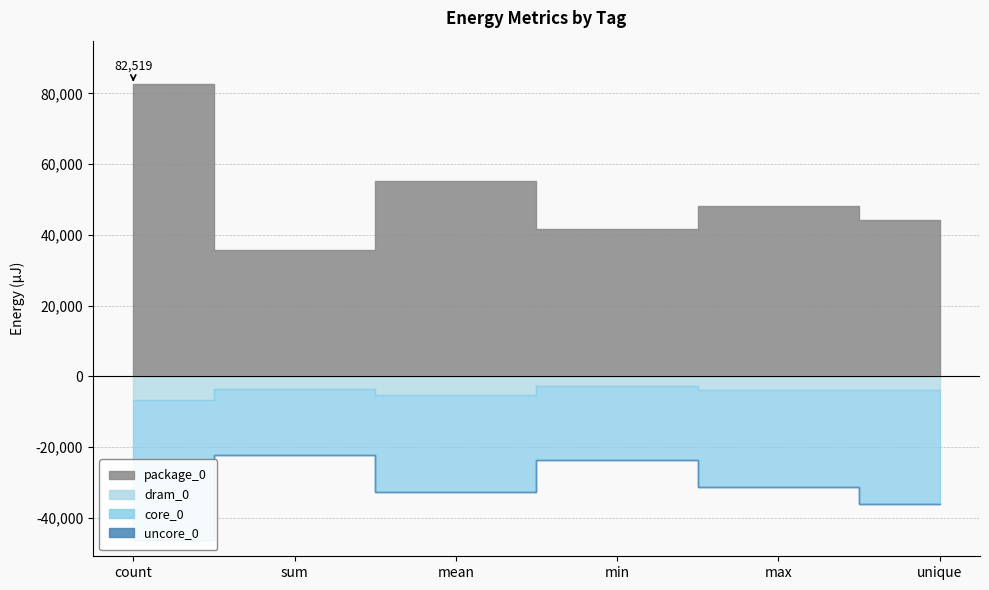

Where is the first local minimum for dram_0?

sum